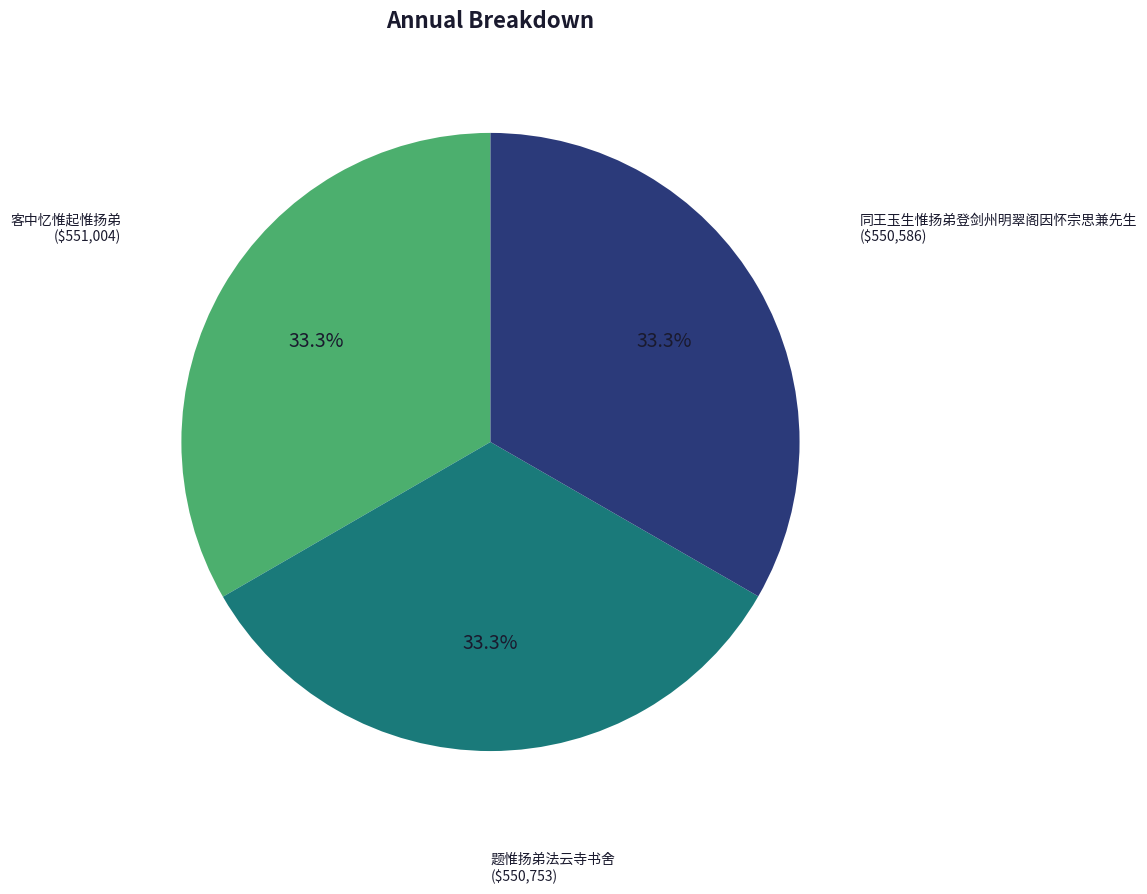

What percentage is NOT represented by 题惟扬弟法云寺书舍?

66.7%